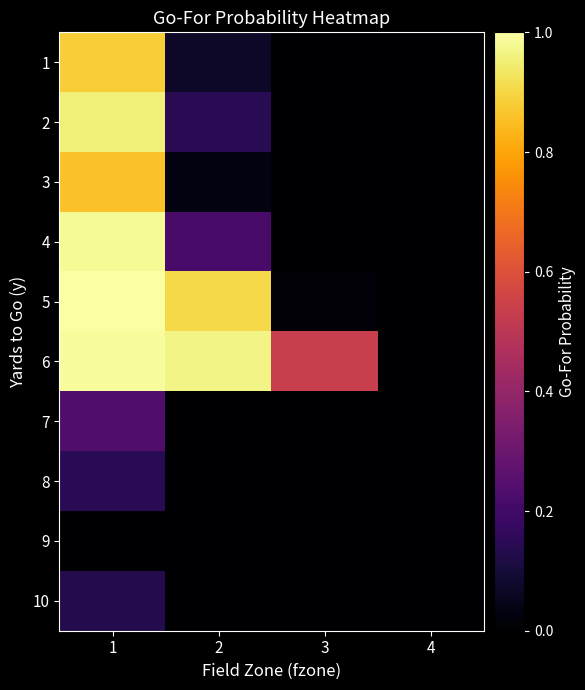

Which series has the largest total across all categories?

6